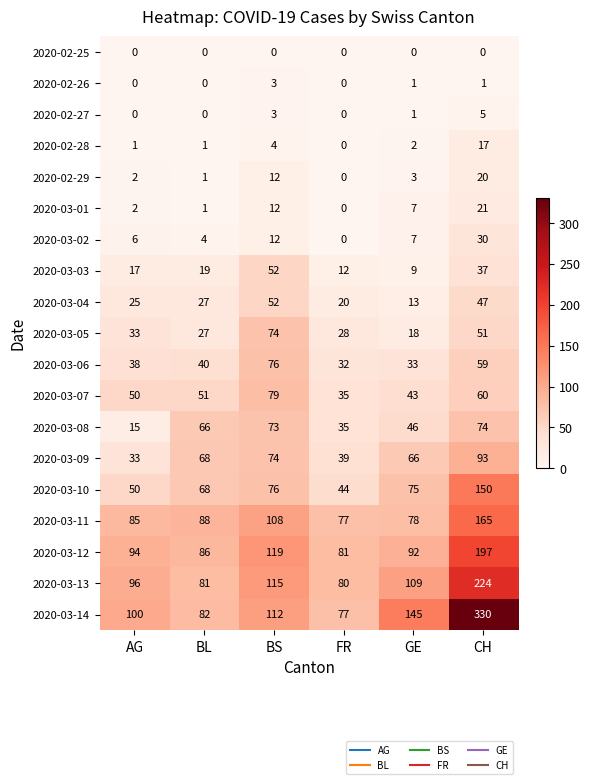

What is the maximum value shown in the chart?

330